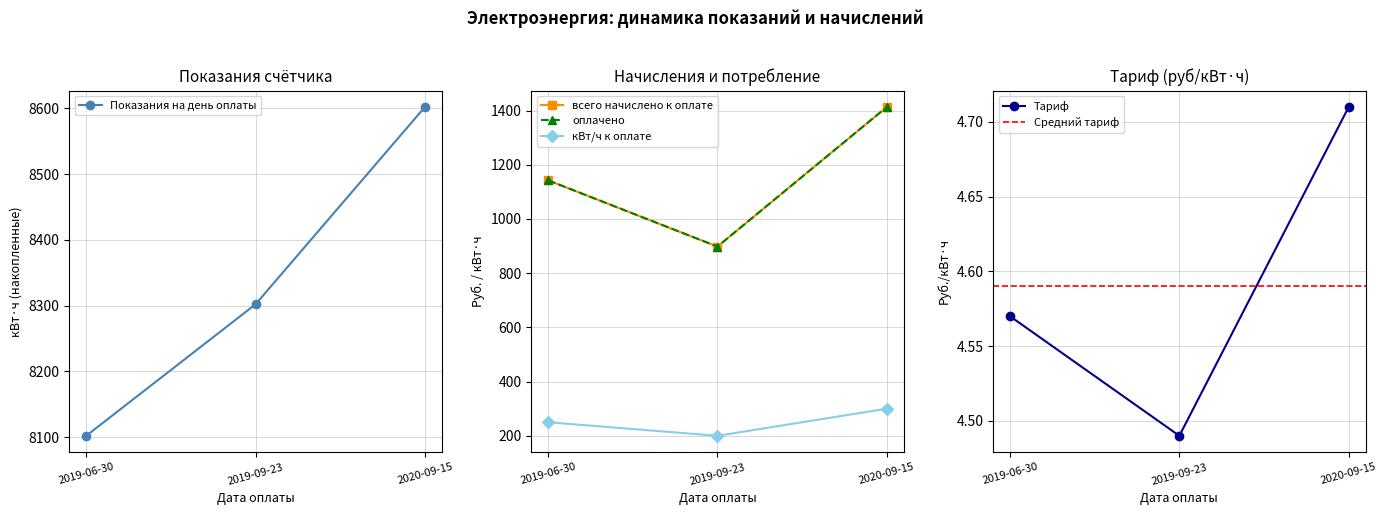

Between 2019-09-23 and 2020-09-15, which series saw the biggest shift?

всего начислено к оплате